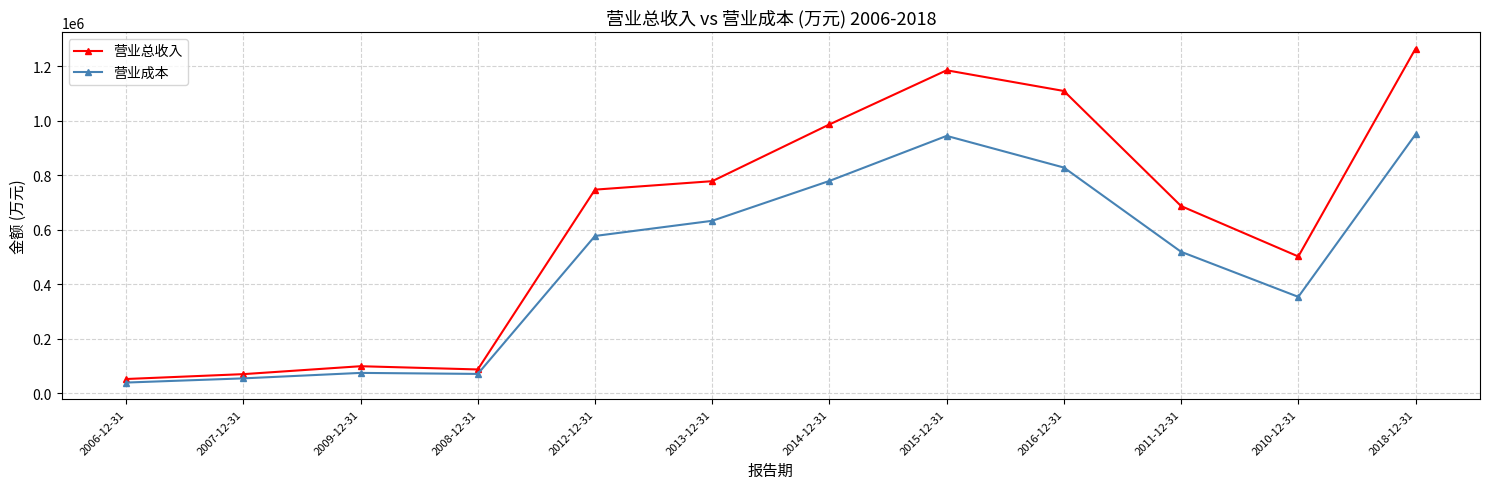

At how many categories does at least one series exceed 104022?

8